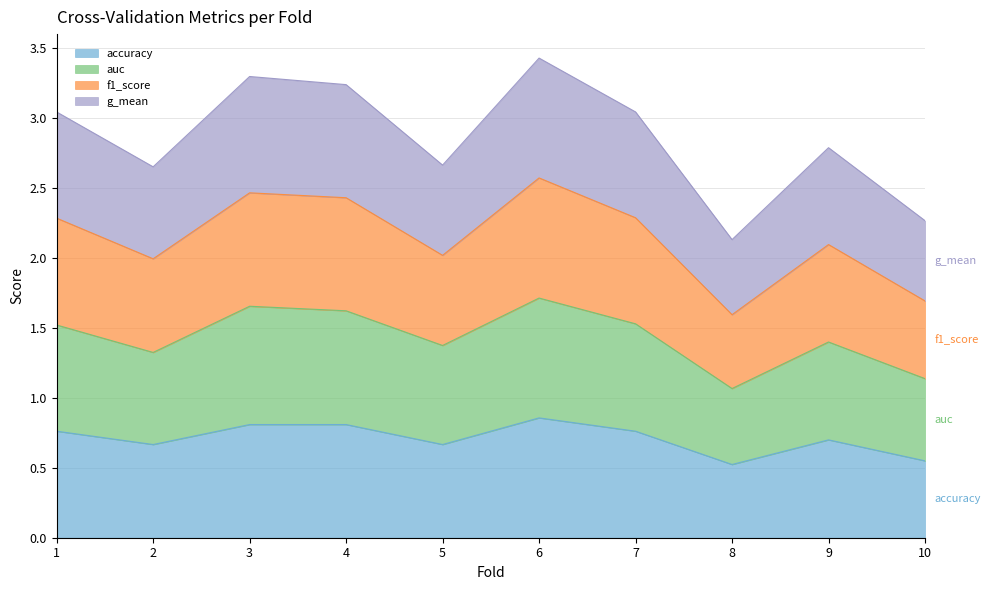

True or false: accuracy and f1_score intersect in this chart.

False